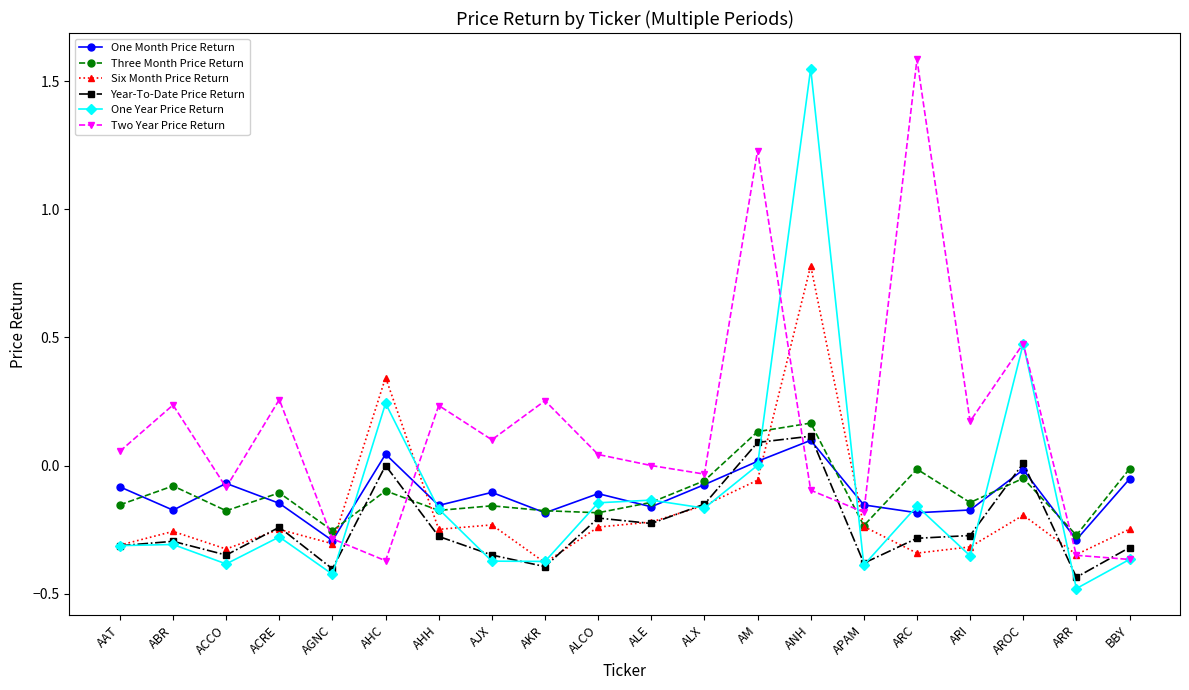

How many values in Three Month Price Return are above zero?

2